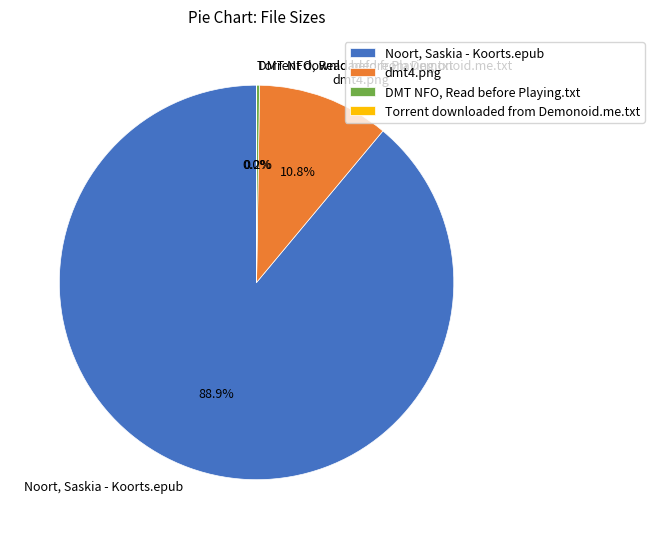

True or false: dmt4.png accounts for 1% of the total.

False